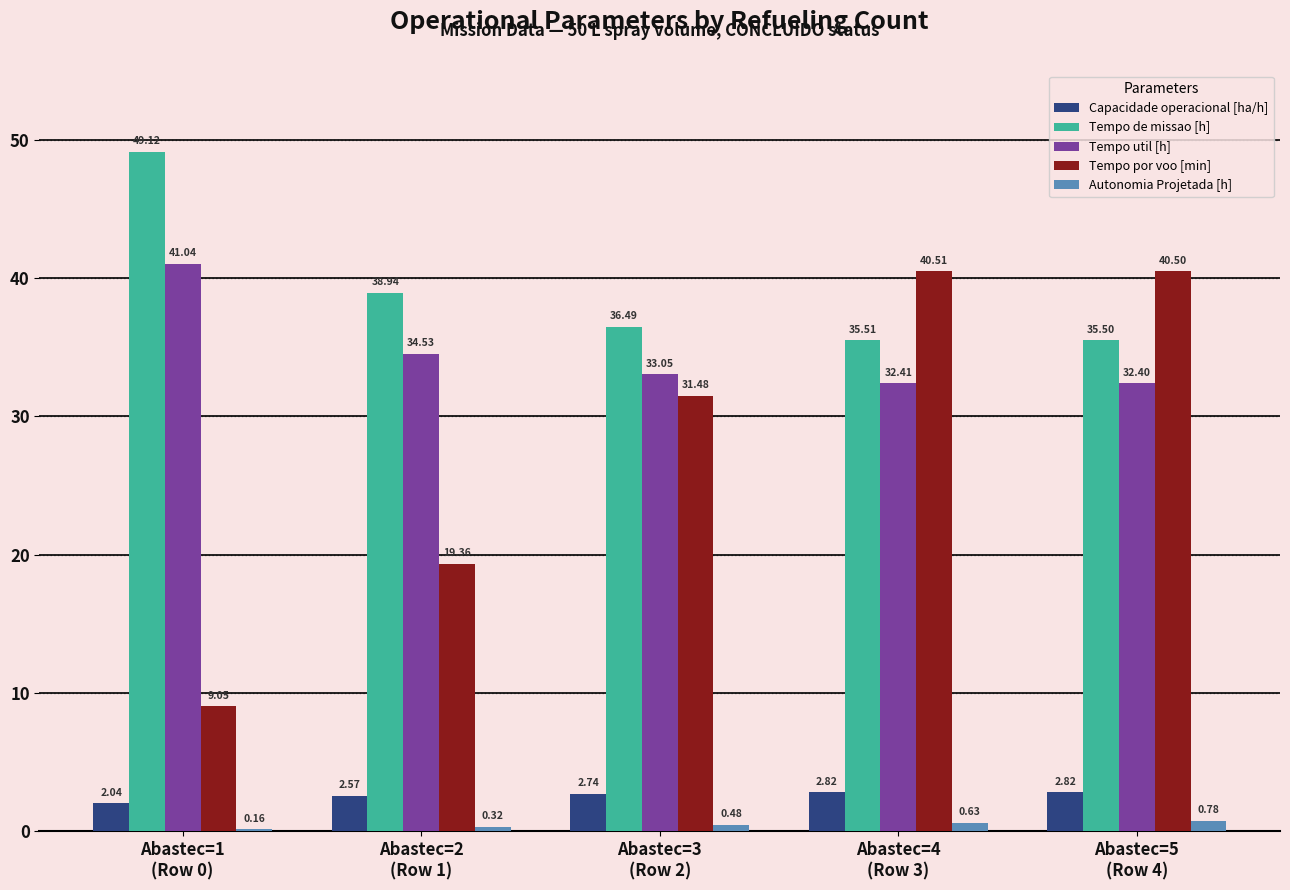

Which series has the largest total across all categories?

Tempo de missao [h]